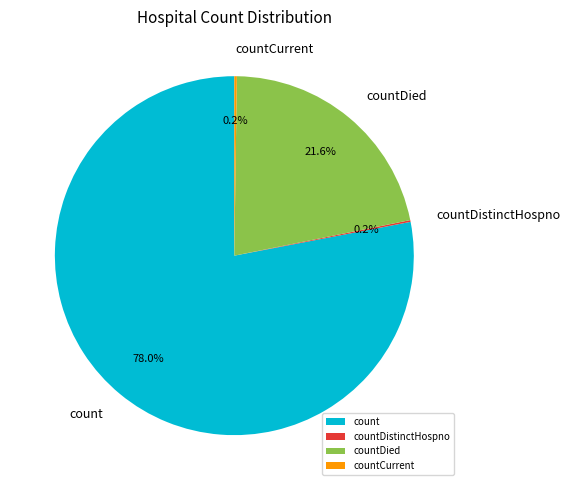

What is the total percentage of countDied and count?

99.6%